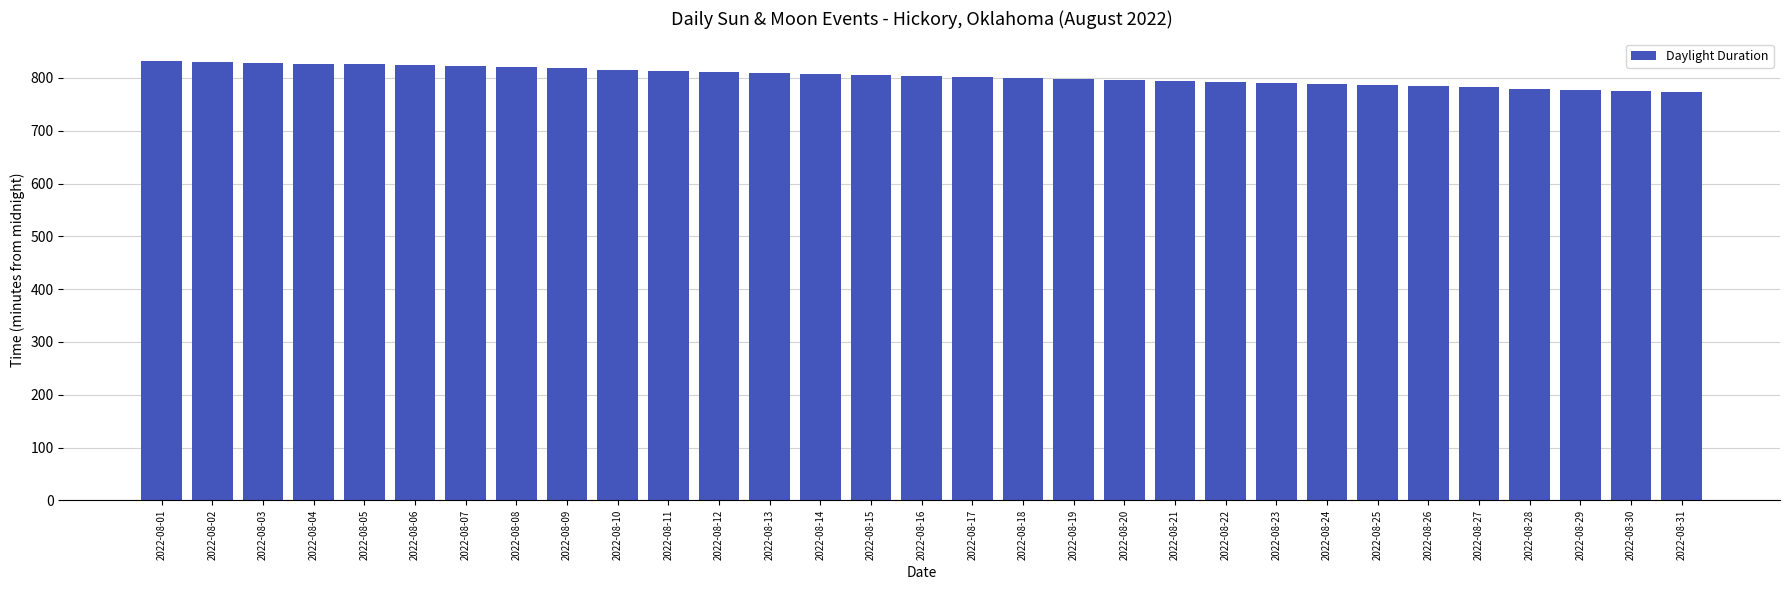

The chart shows a value of 244 at 2022-08-09. True or false?

False